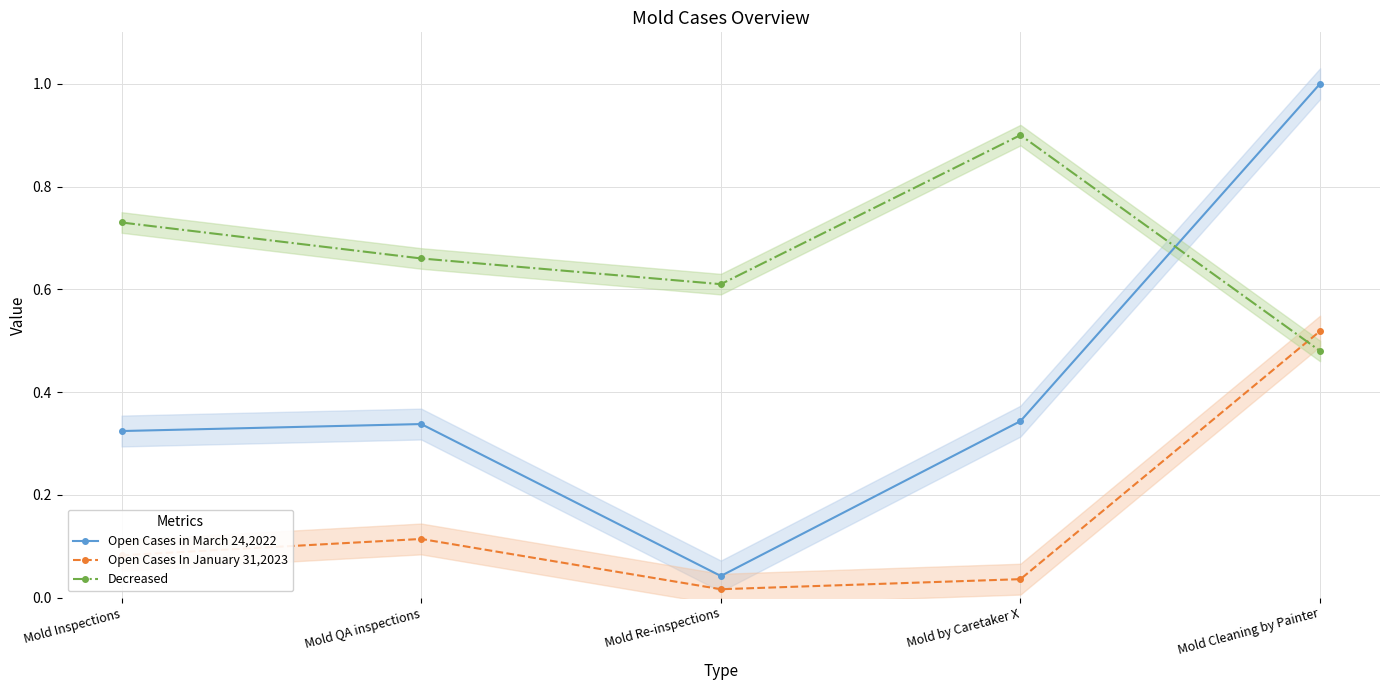

Is this an area chart (filled region under the line)?

No